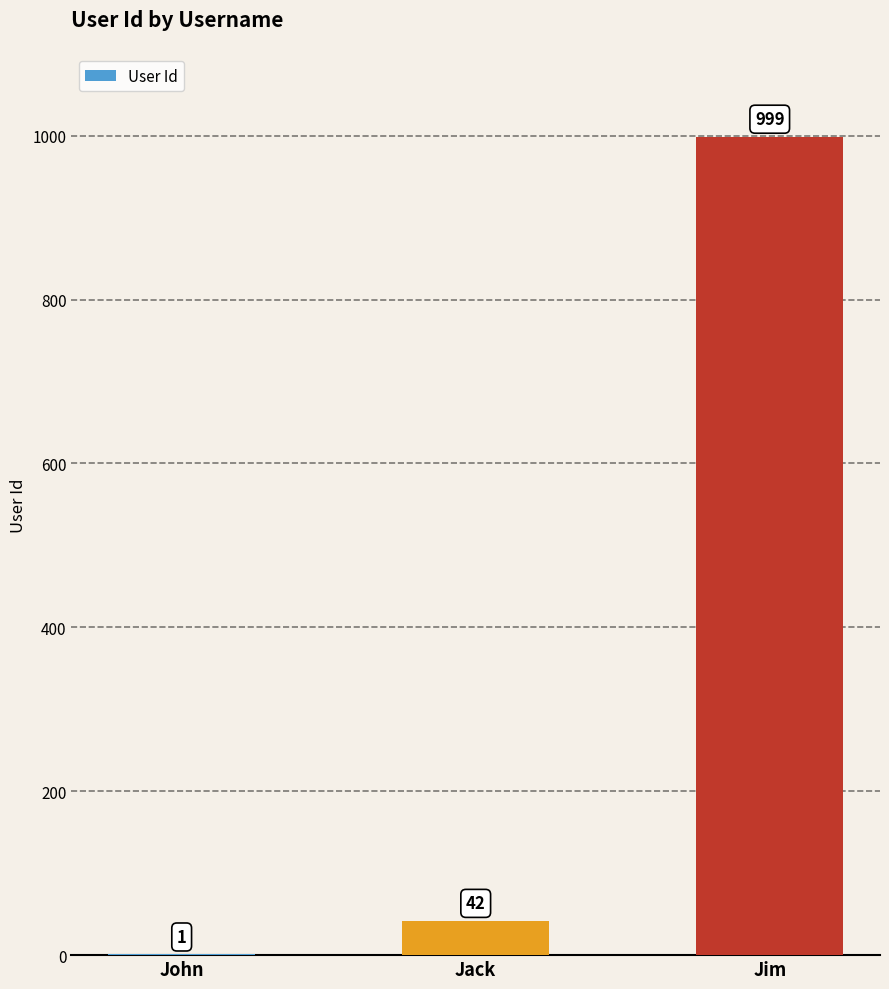

Are the bars horizontal?

No